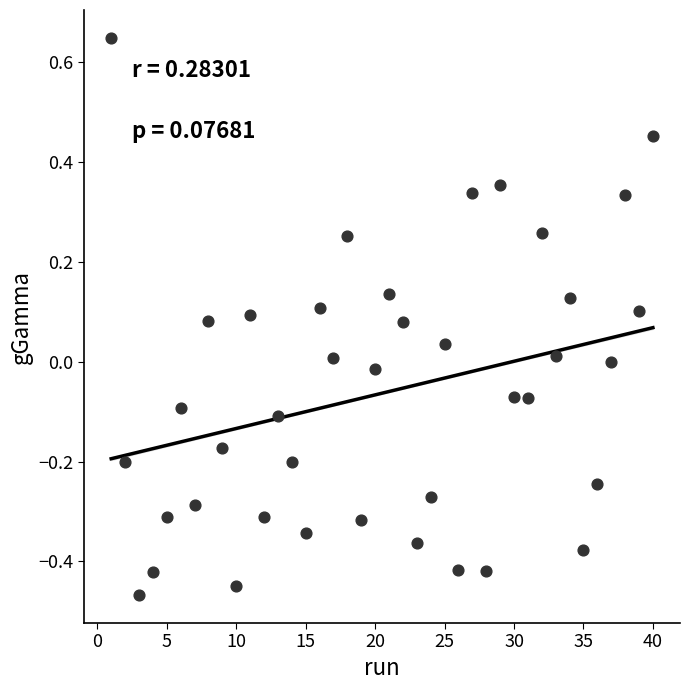

What is the range of X values (max minus min)?

39.0